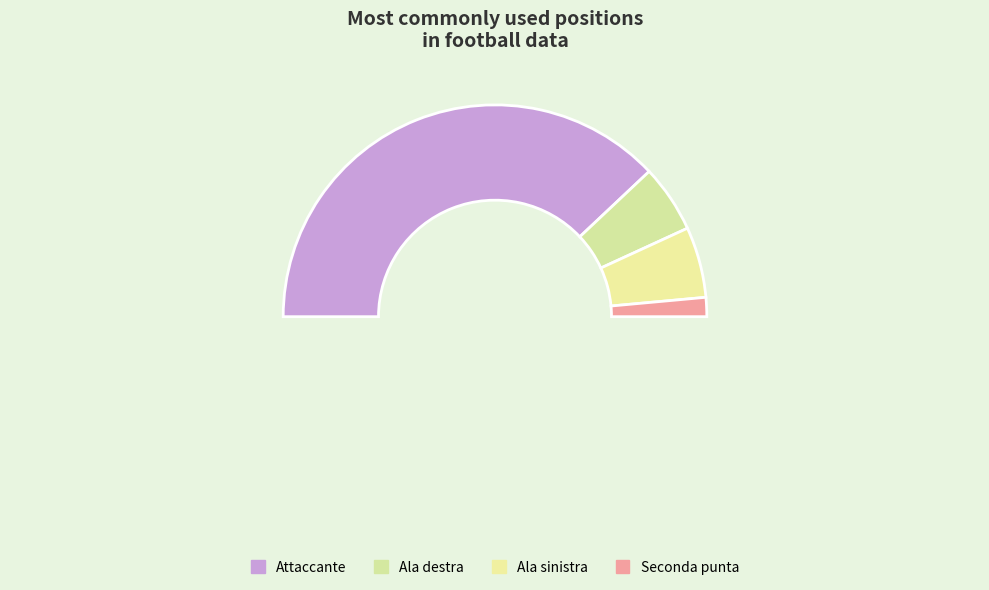

True or false: Attaccante accounts for 76% of the total.

True